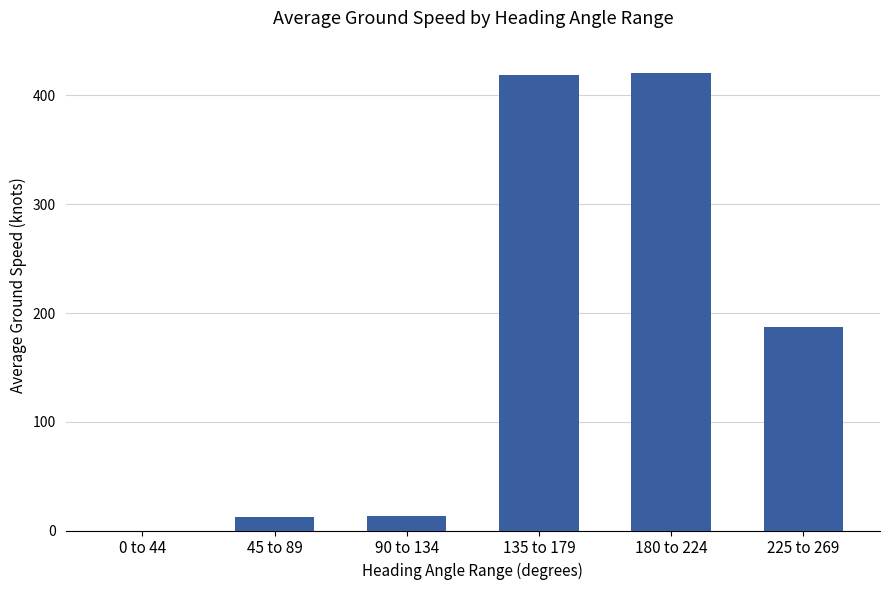

True or false: the data shows 211.7 at 180 to 224.

False